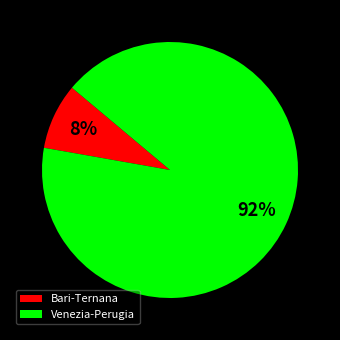

Is there a majority slice in this chart?

Yes